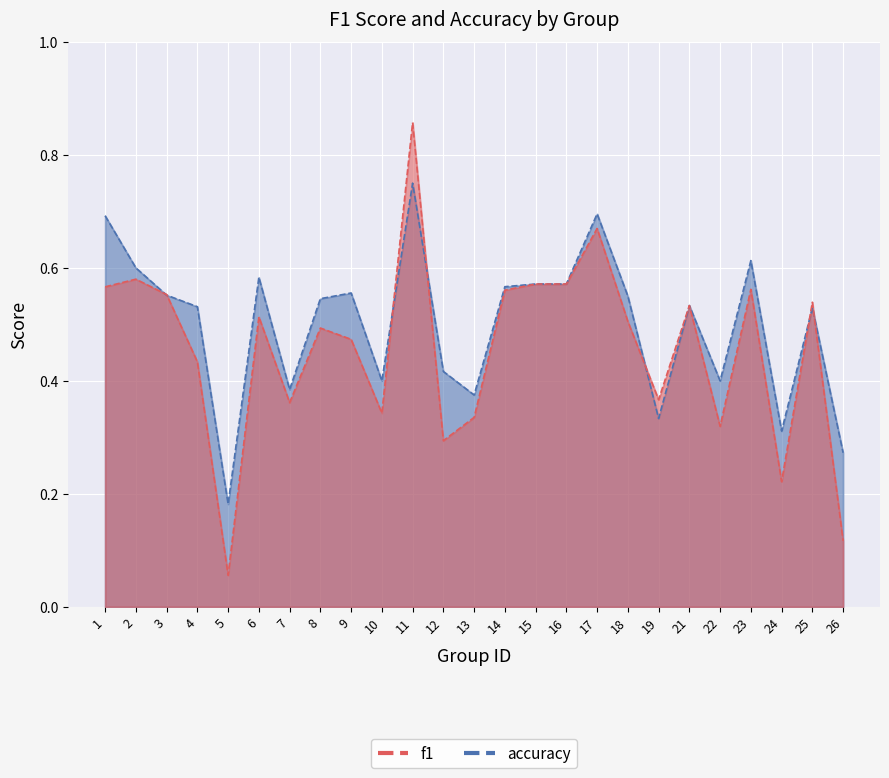

What is the approximate value of f1 at 21?

0.5